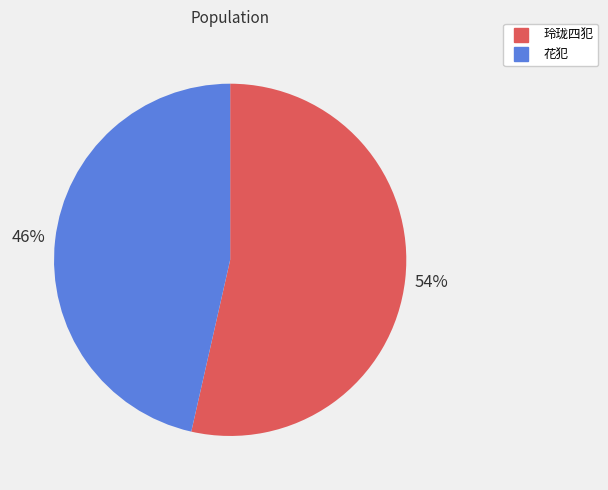

Does any single category account for the majority?

Yes